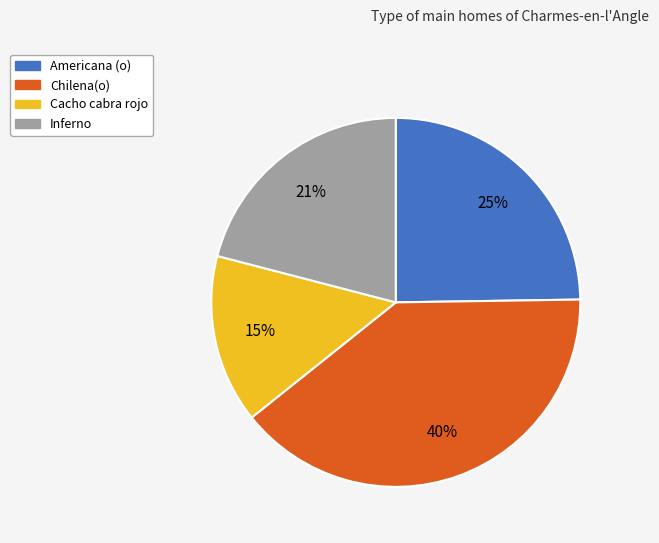

How many slices are in this pie chart?

4